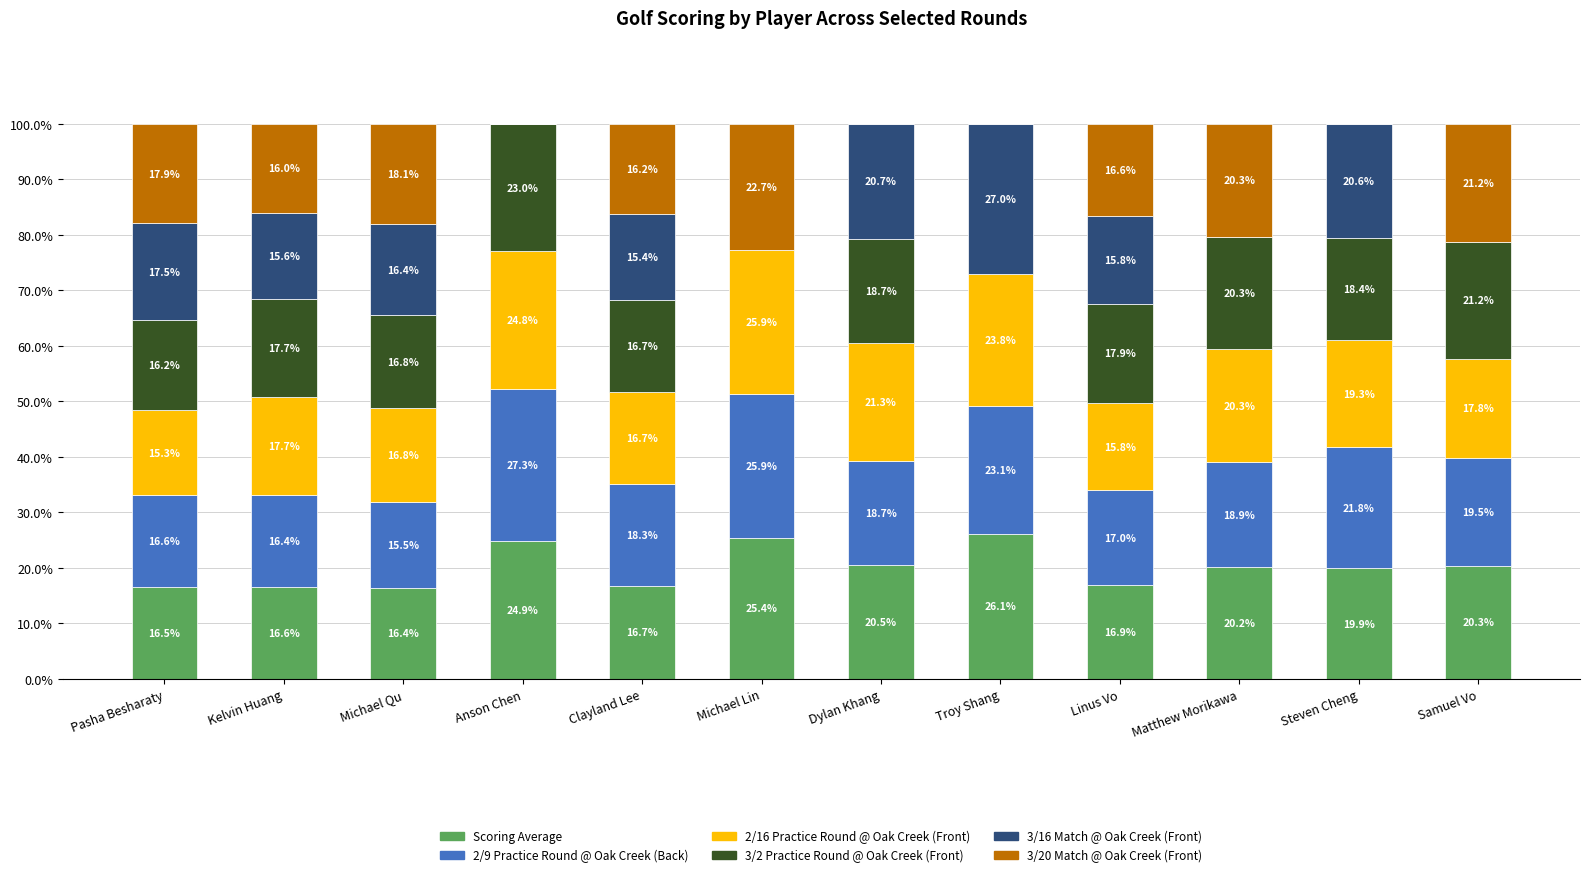

Count the number of categories in the chart.

12